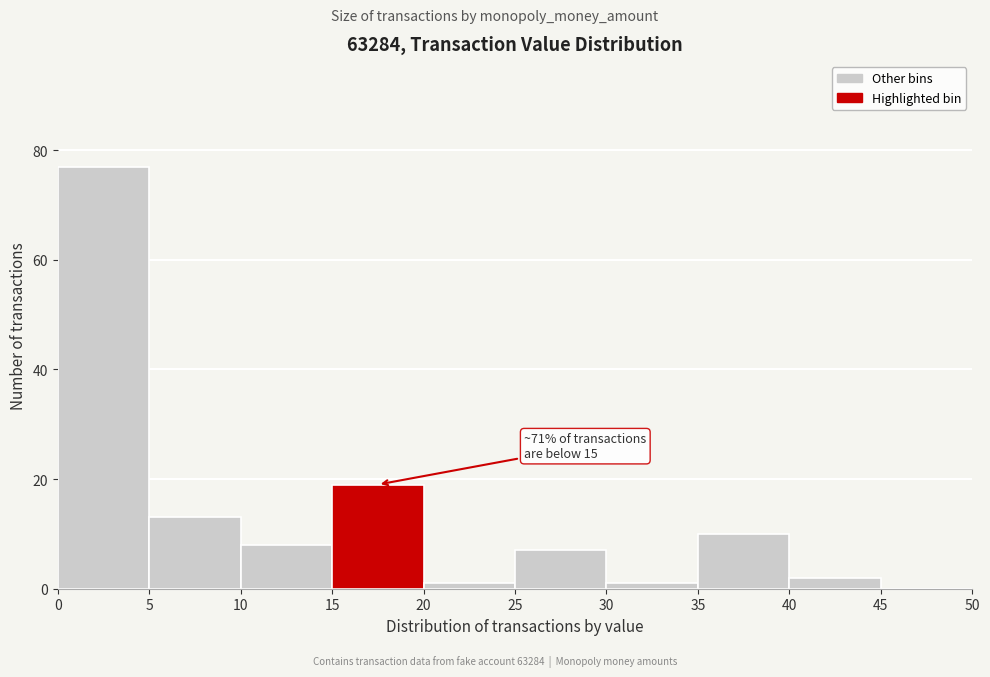

Which range on the x-axis has the tallest bar?

0 to 5